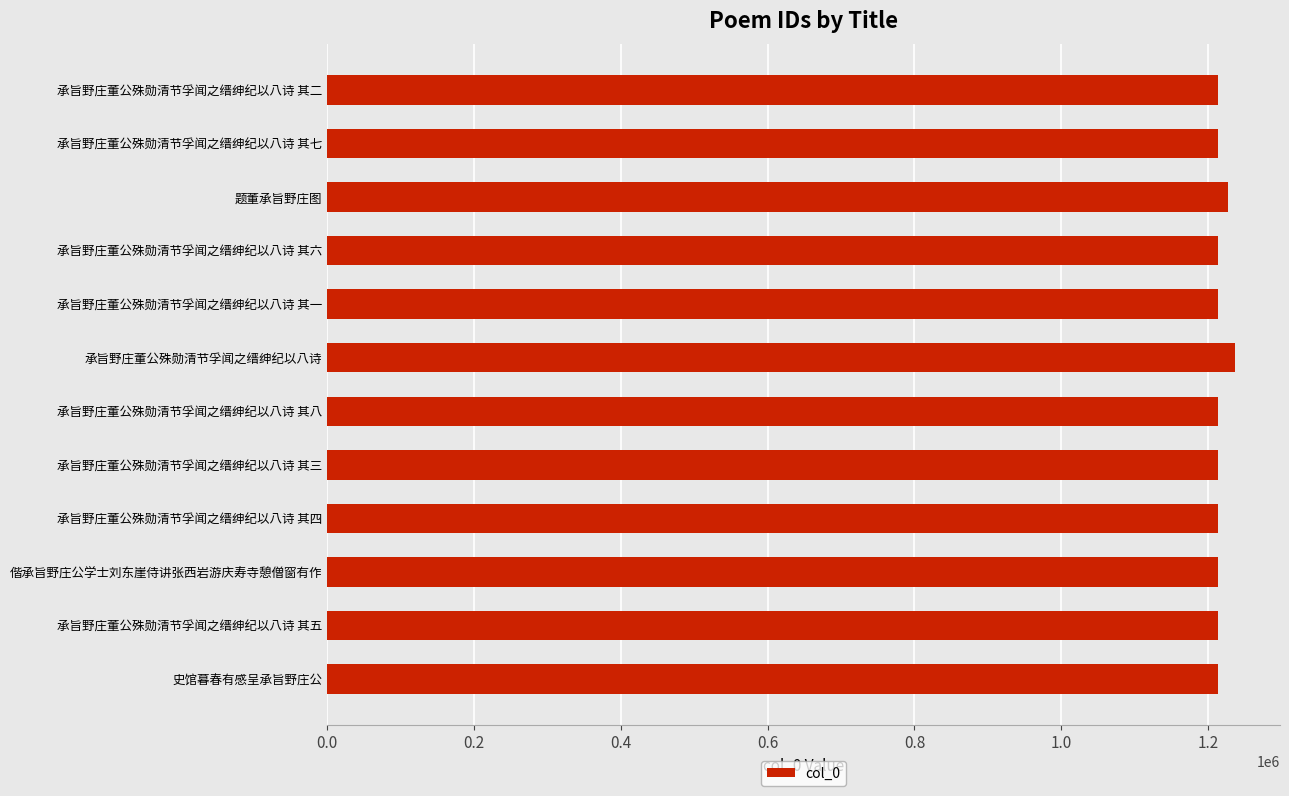

What value does the data have at 偕承旨野庄公学士刘东崖侍讲张西岩游庆寿寺憩僧窗有作?

1213642